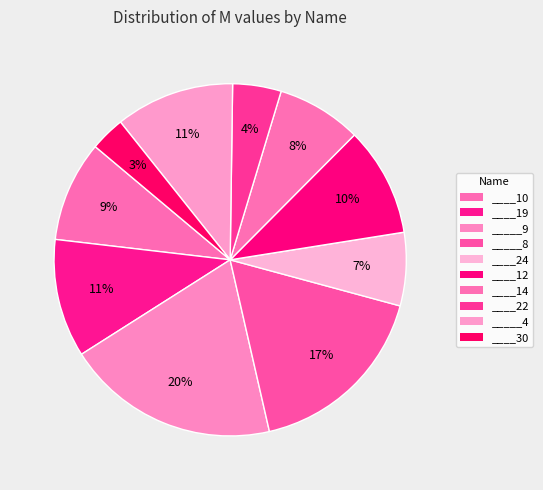

What portion of the pie excludes ____14?

92.2%